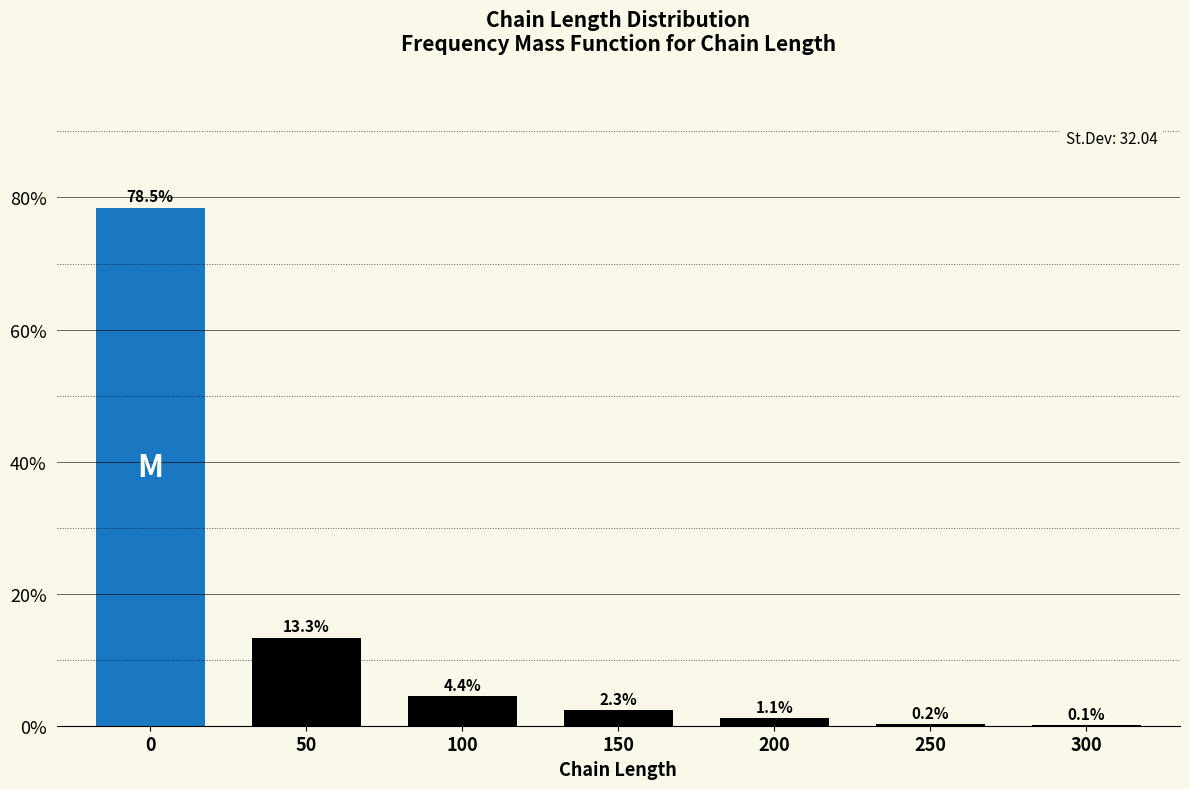

Reading left to right, what are all the values shown in this chart?

0=78.5	50=13.3	100=4.4	150=2.3	200=1.1	250=0.2	300=0.1